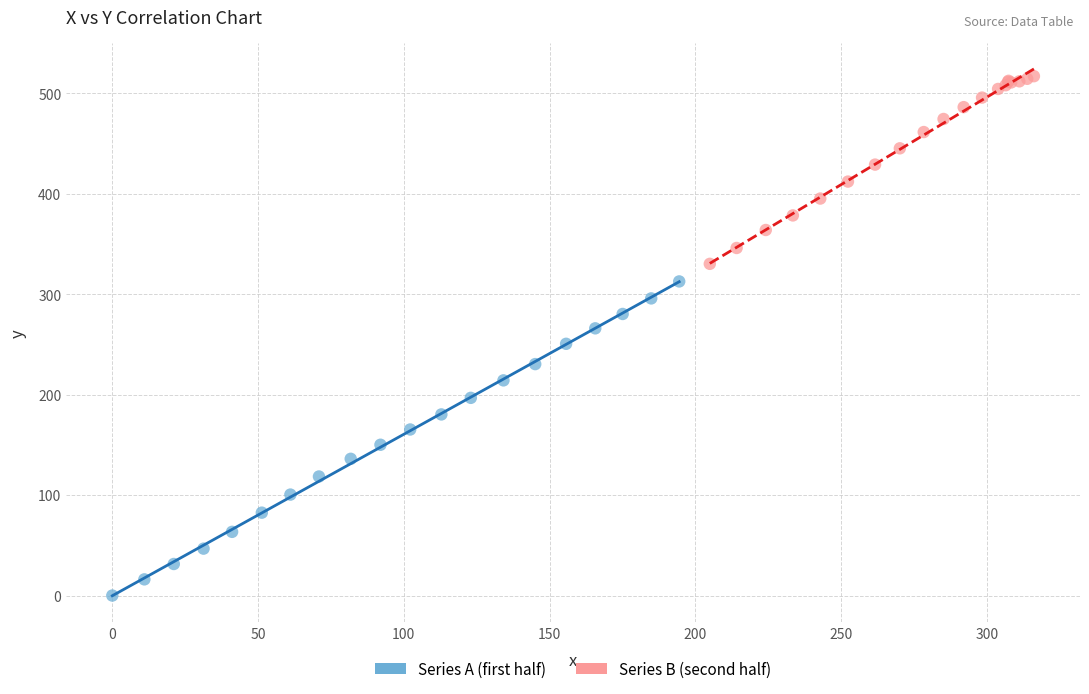

Which series contains the lowest Y value?

Series A (first half)